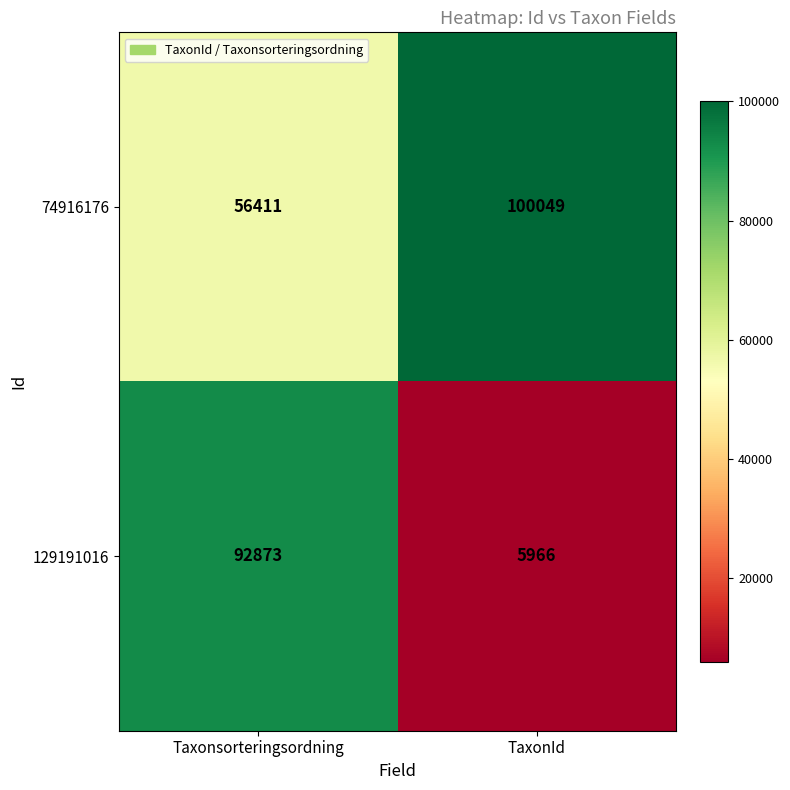

List the series in order of their peak value, highest first.

74916176, 129191016